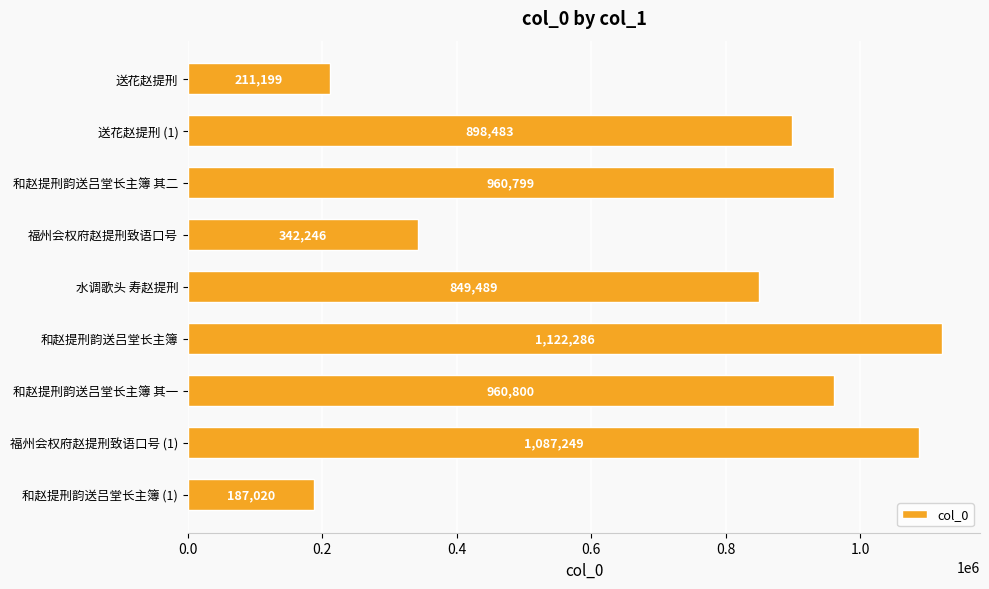

What is the smallest value displayed?

187020